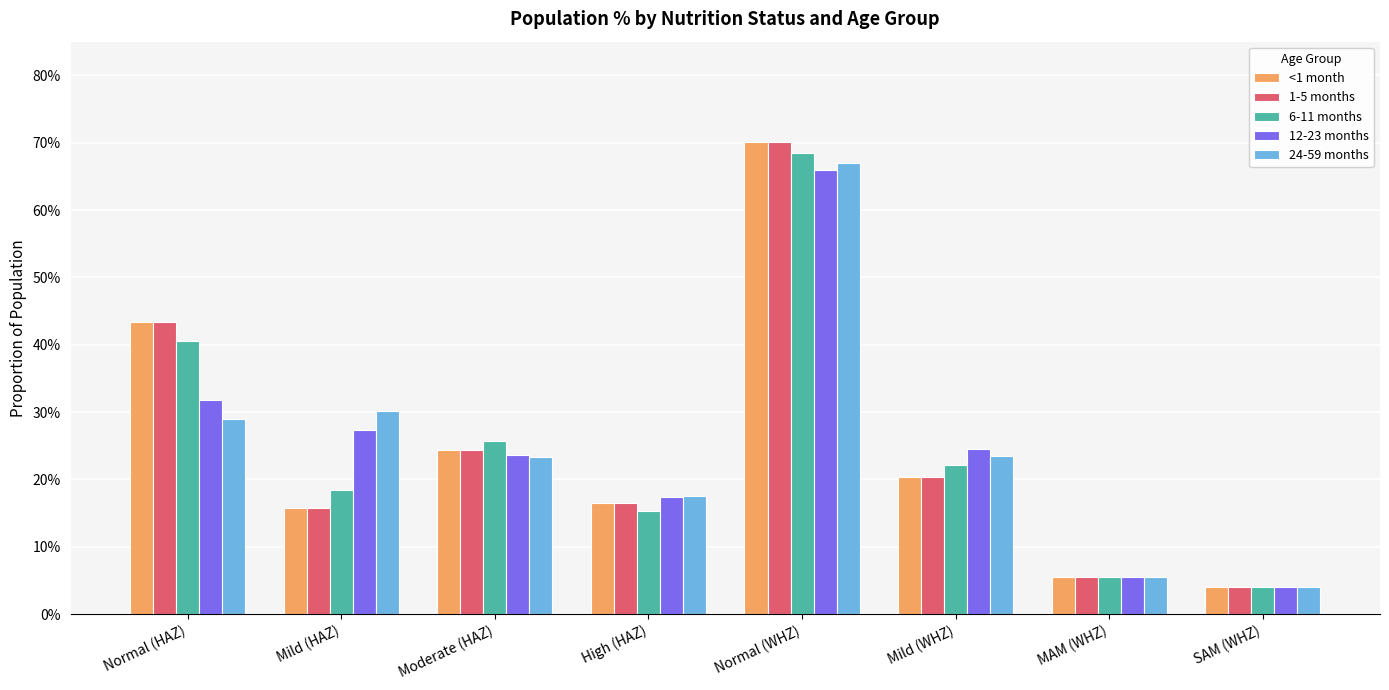

Which series has the largest range (max minus min)?

<1 month